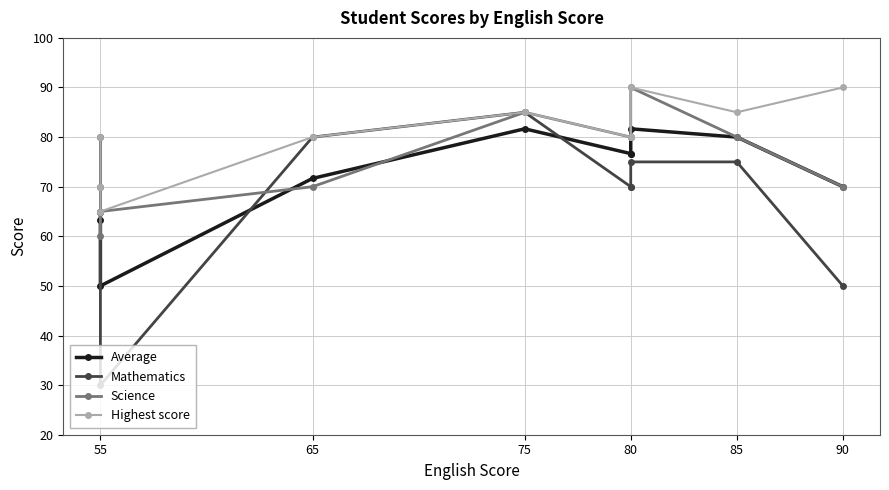

What is the minimum value for Mathematics?

30.0